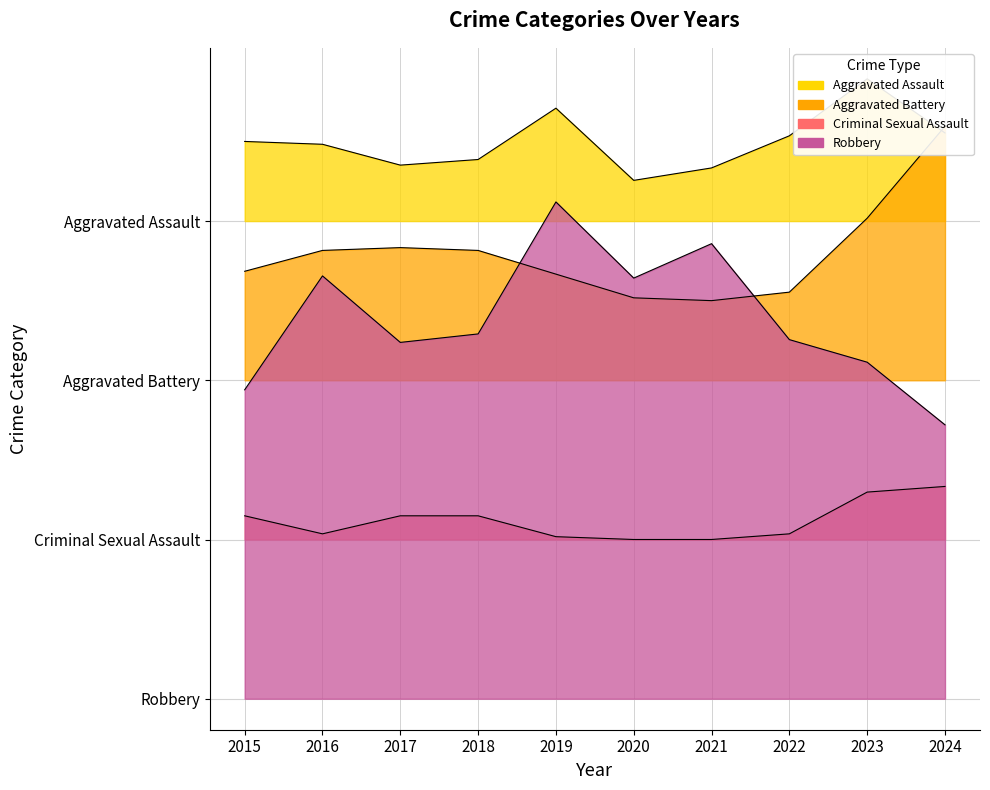

List the series in order of their peak value, lowest first.

Criminal Sexual Assault, Robbery, Aggravated Battery, Aggravated Assault